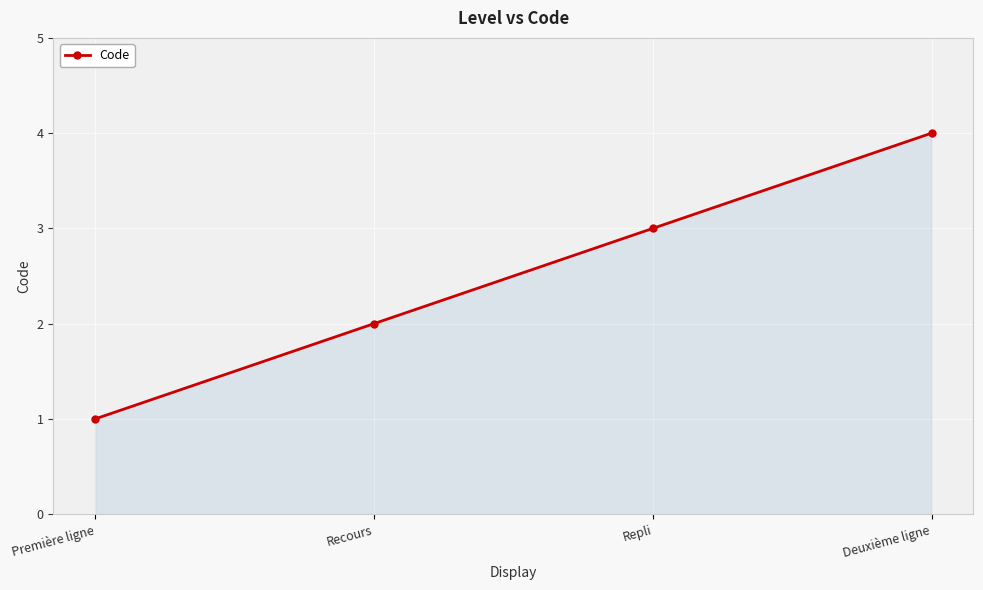

What is the smallest value displayed?

1